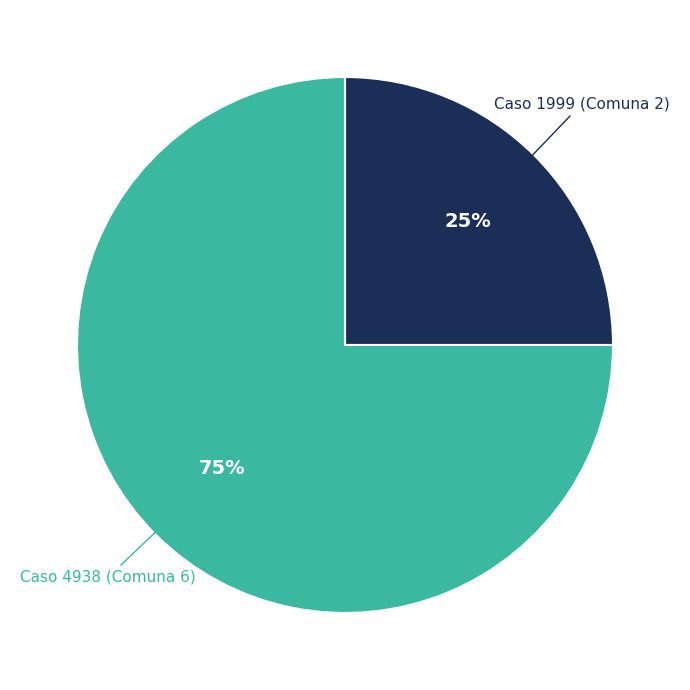

To the nearest percent, what is the difference between the Caso 1999 (Comuna 2) and Caso 4938 (Comuna 6) slice percentages?

50%